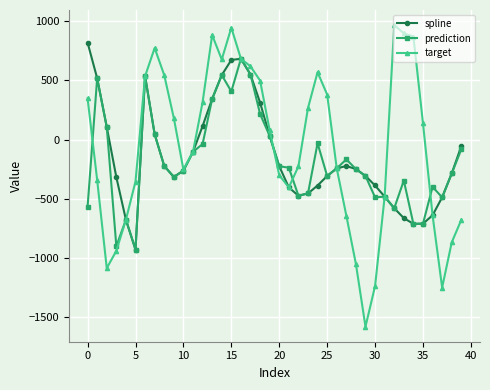

List the series in order of their peak value, lowest first.

prediction, spline, target